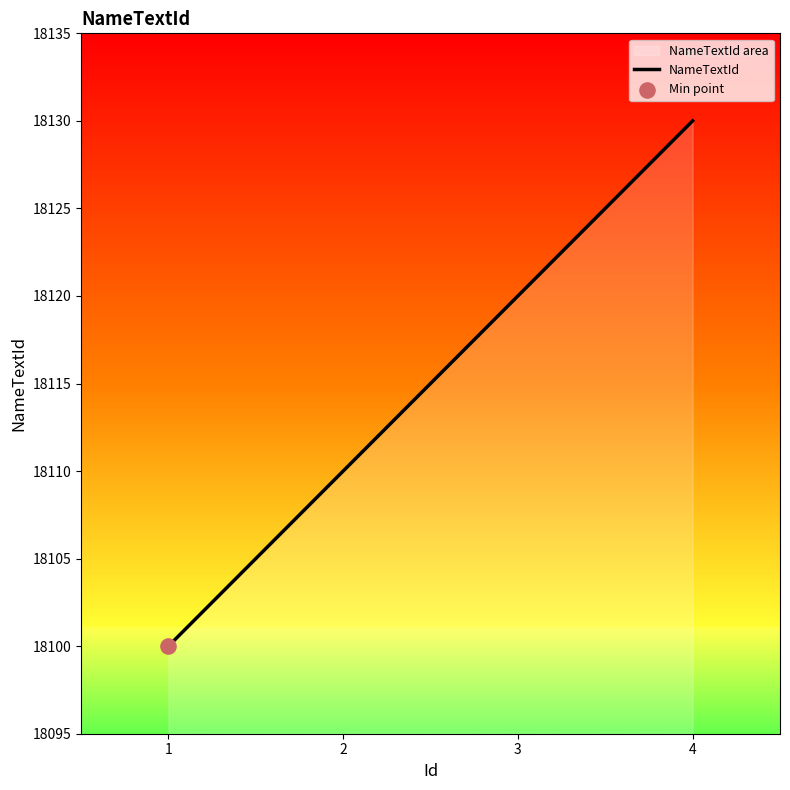

Between 1 and 2, which is larger?

2